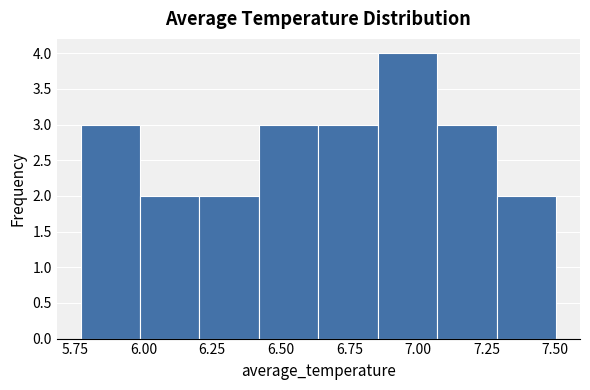

What is the height of the bar covering 6.40 to 6.65 on the x-axis? Neither the bar edges nor the heights are printed on the chart, so give them approximately, as read against the axes.

3